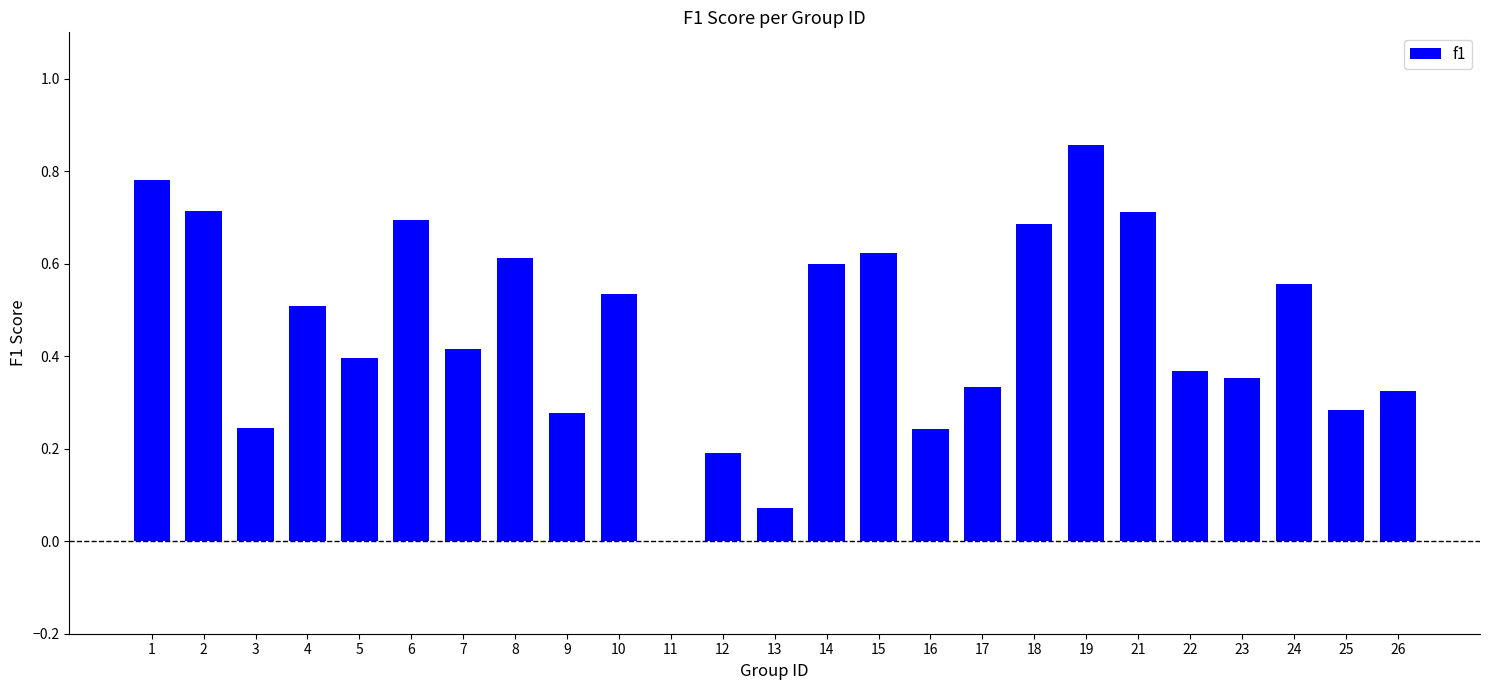

Which category has the highest value across all series?

19